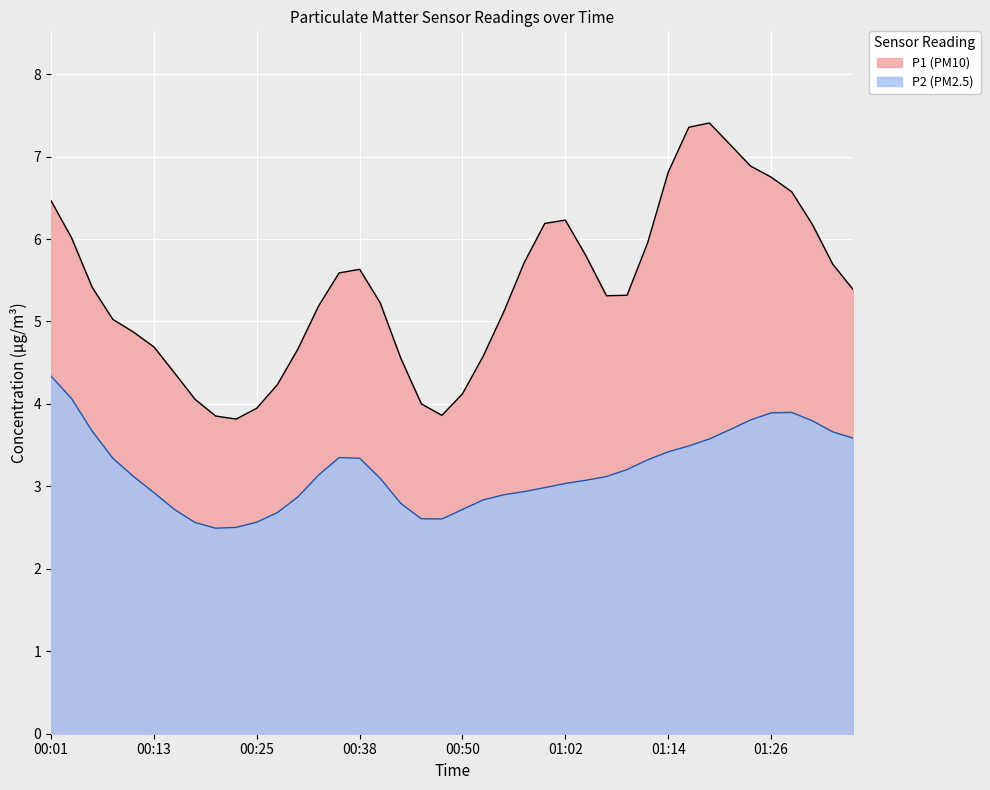

Which series has the widest spread of values?

P1 (PM10)